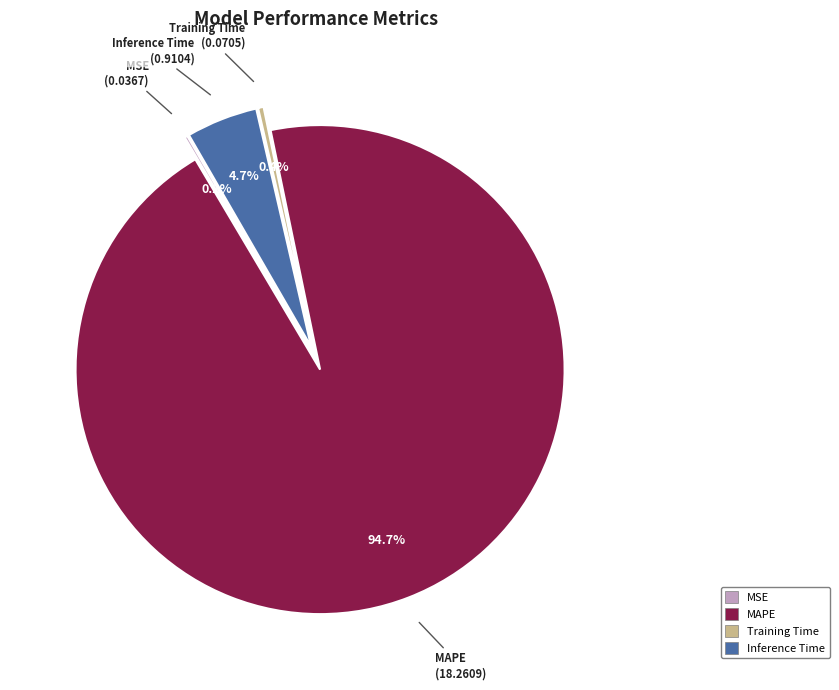

What is the change in value from Training Time to Inference Time?

+0.8